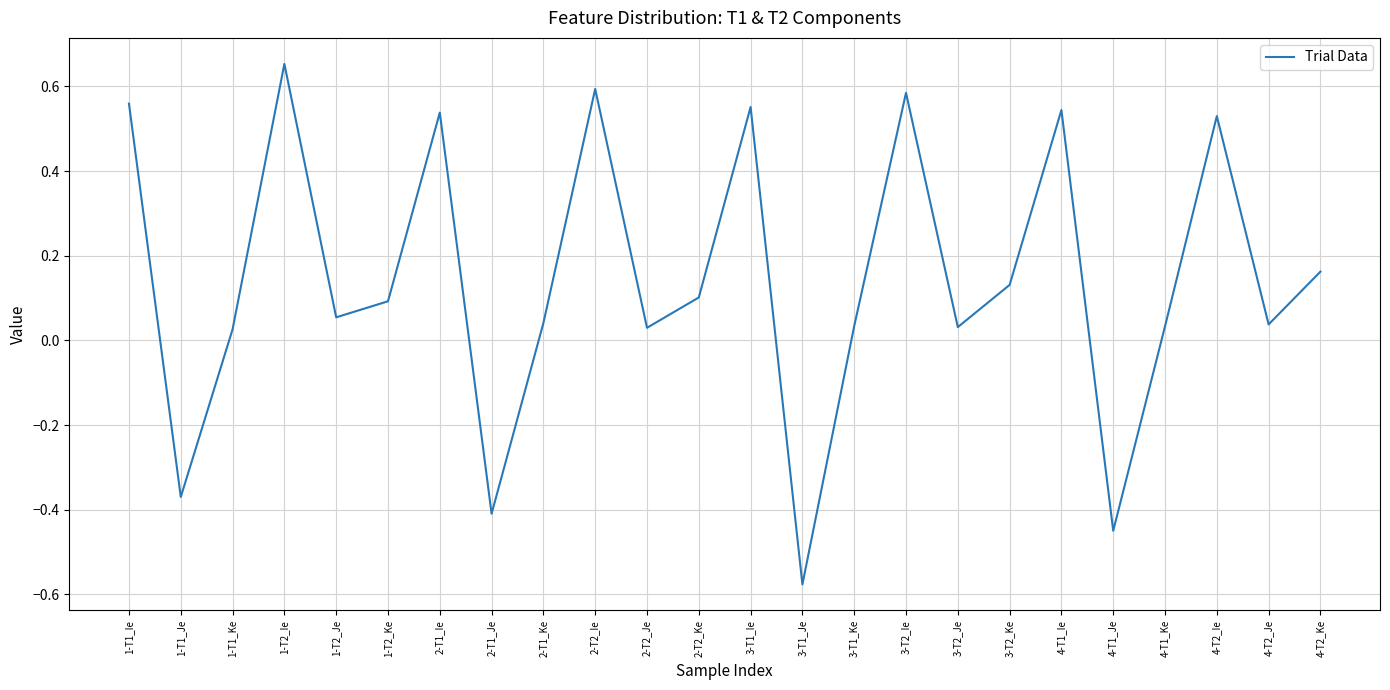

Where does the data first go above 0?

1-T1_Ie